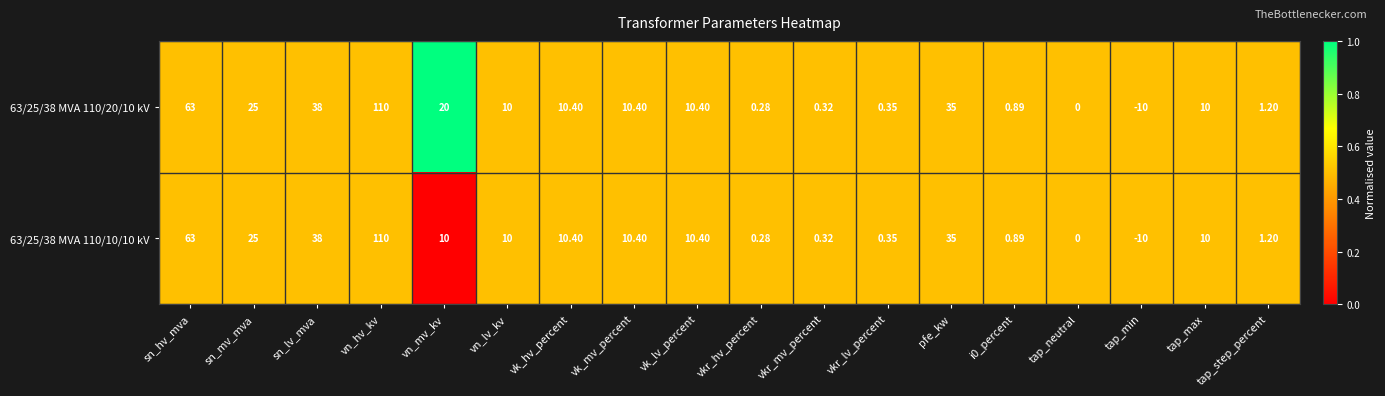

Which category has the highest value in the 63/25/38 MVA 110/20/10 kV series?

vn_hv_kv